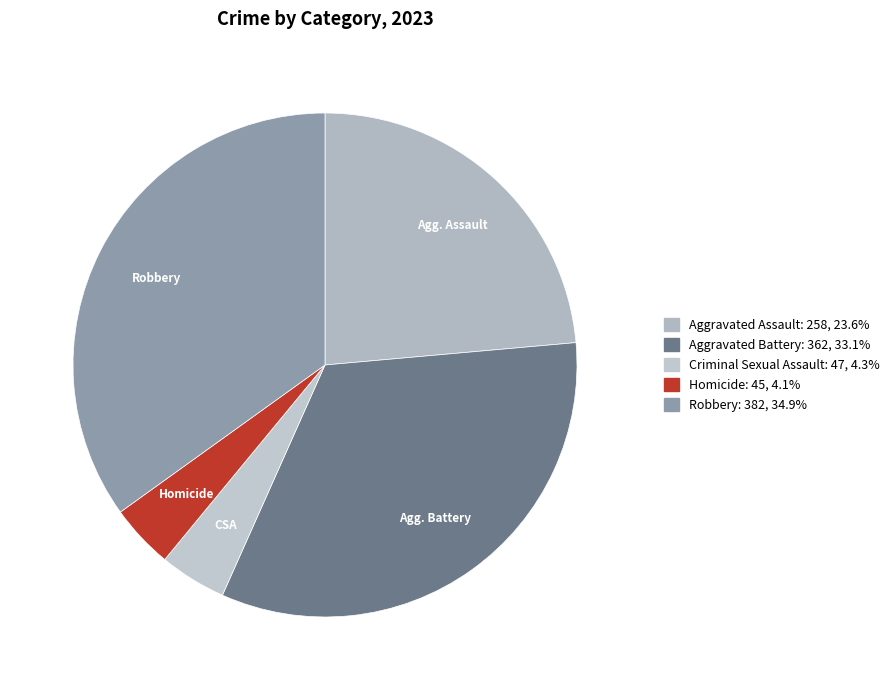

How many segments does this pie chart have?

5